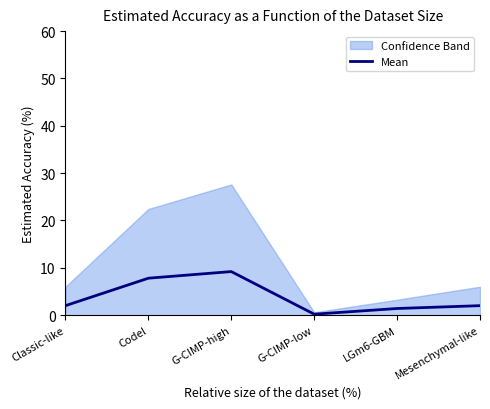

Where is the data nearest to the value 4?

Classic-like